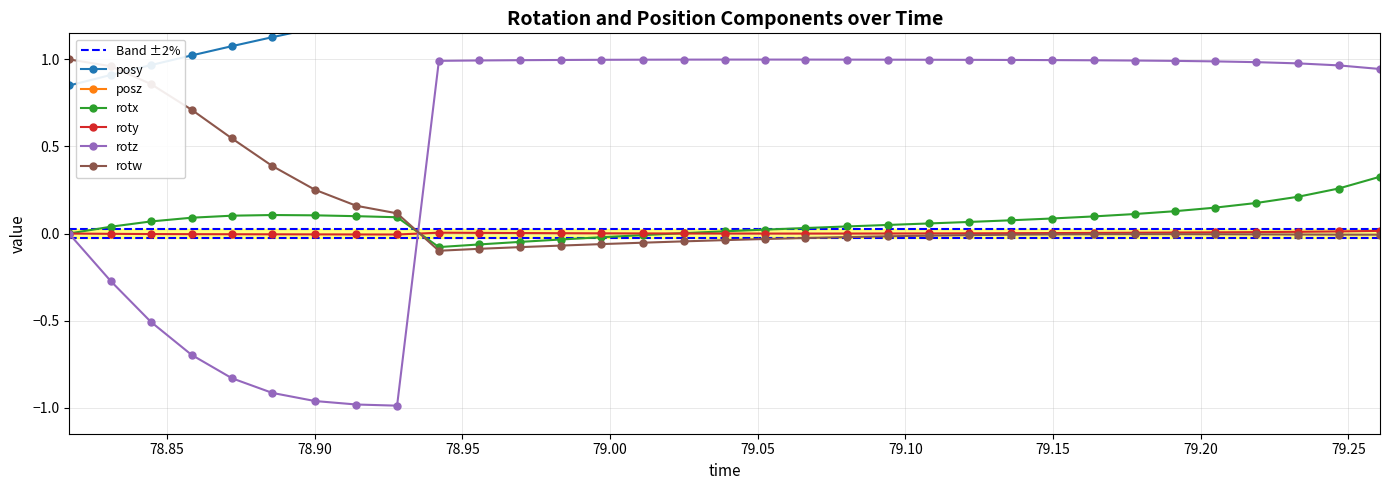

What position from the left is 78.94202?

10